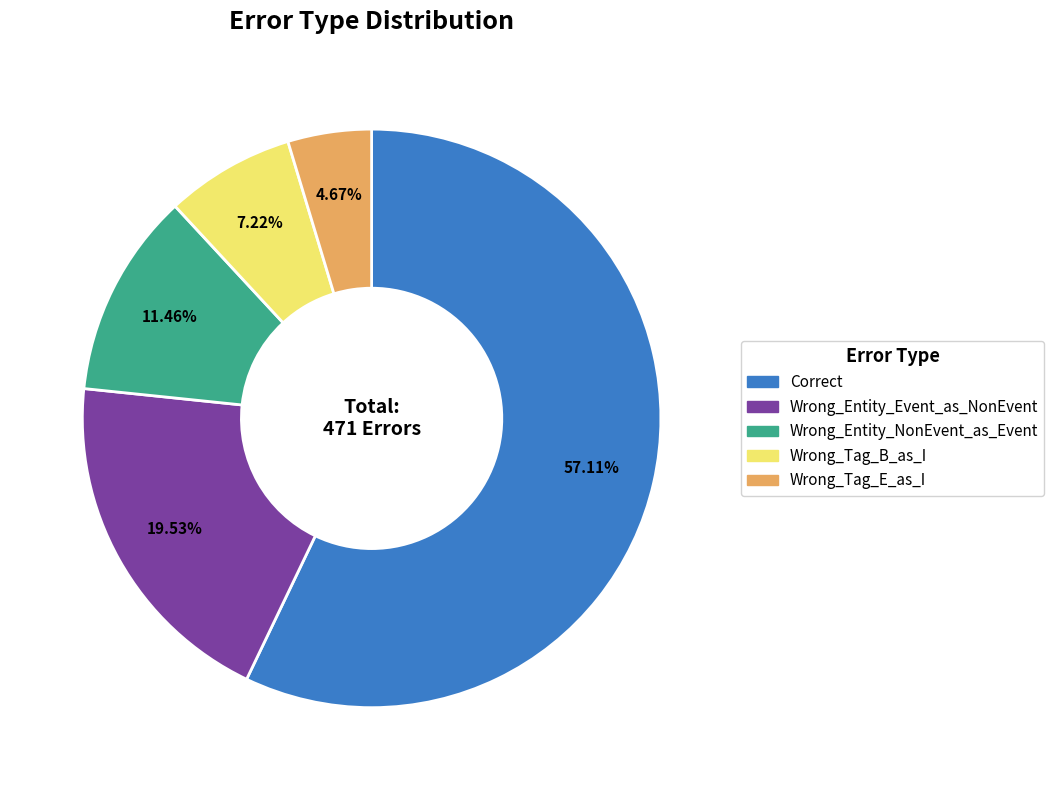

The Correct slice represents 50% of the pie. True or false?

False